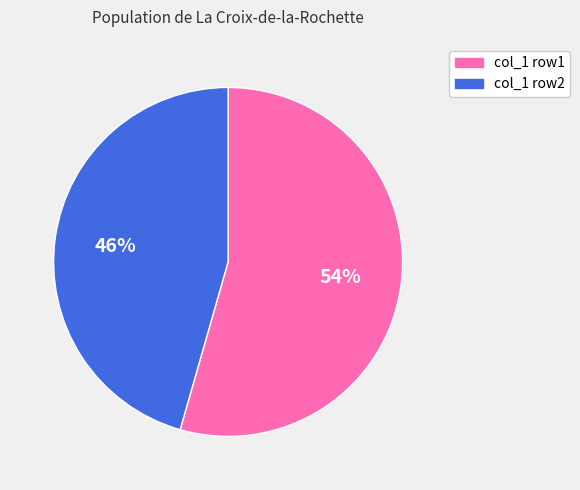

True or false: col_1 row1 accounts for 54% of the total.

True